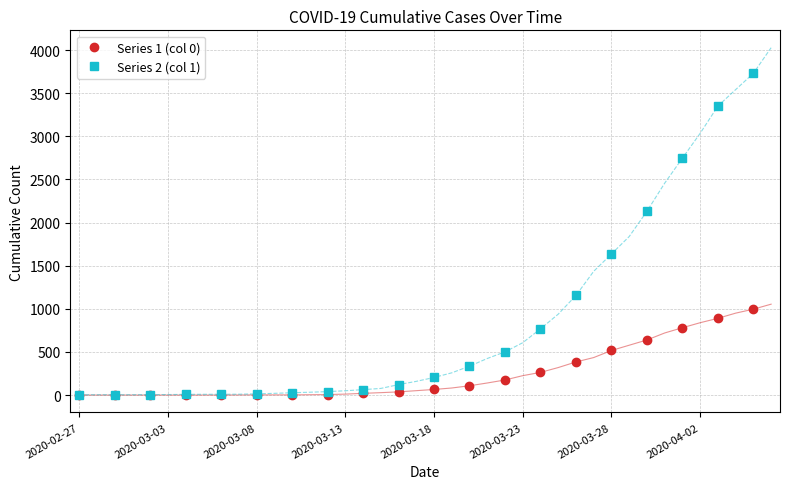

True or false: Series 2 (col 1) and Series 1 (col 0) intersect in this chart.

False